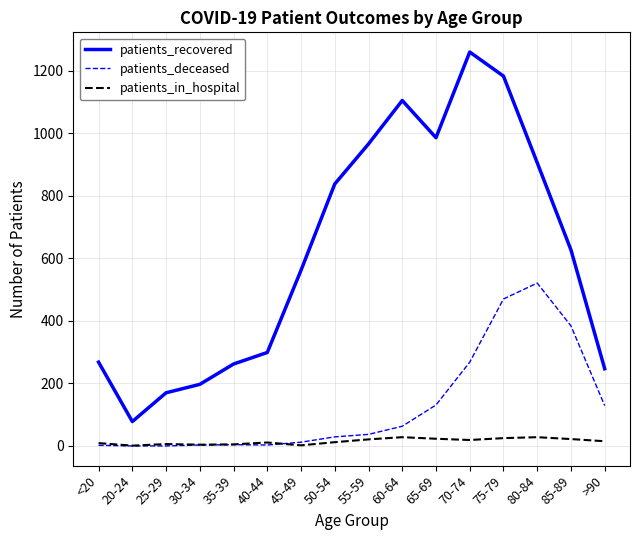

True or false: patients_in_hospital has more than 1 interior local peaks.

True